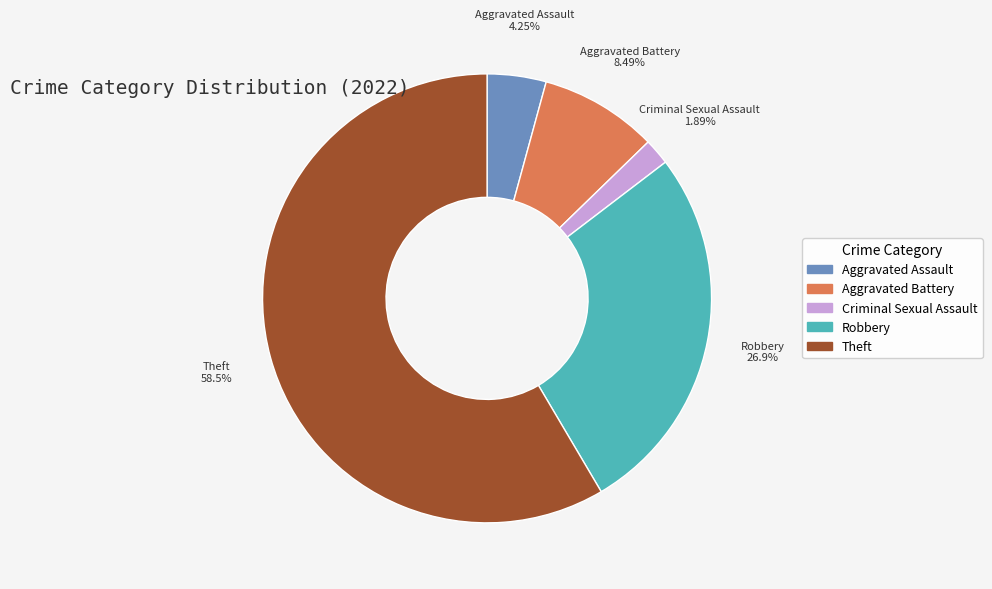

Does any single category account for the majority?

Yes